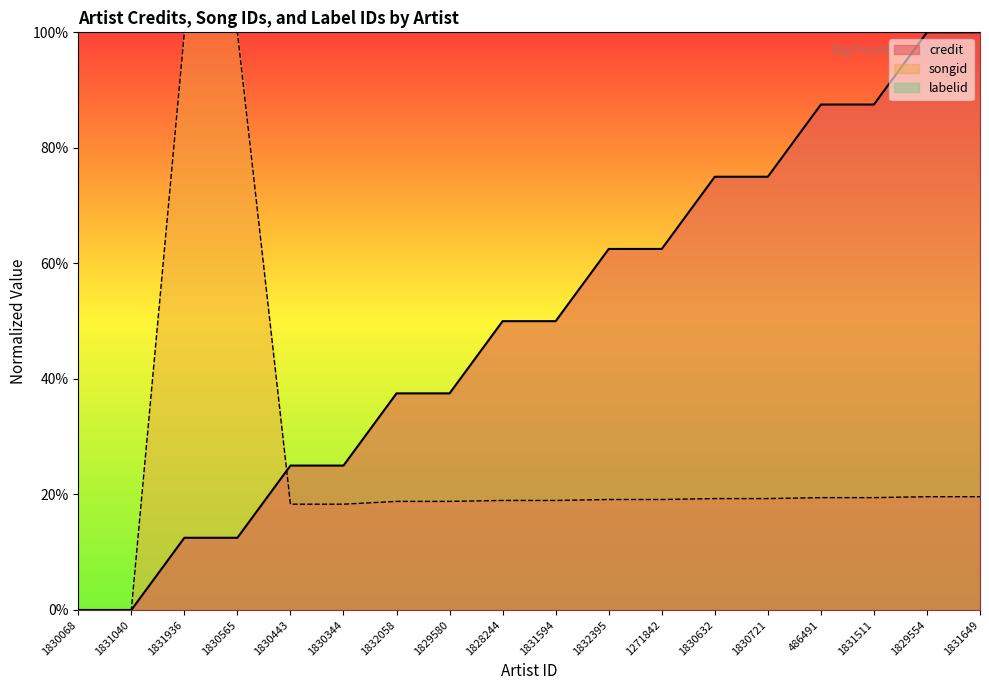

True or false: credit and songid intersect in this chart.

True